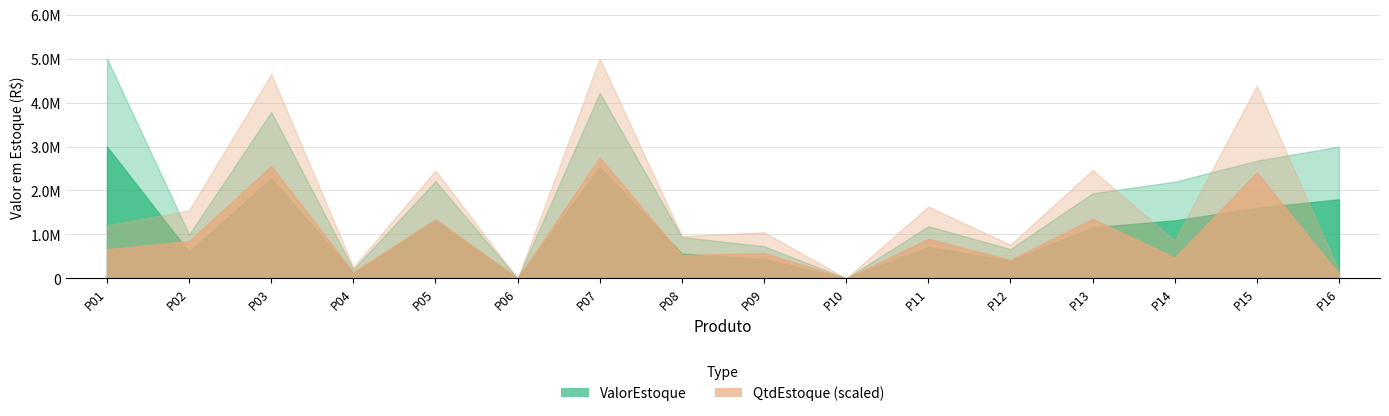

How many interior local valleys does the ValorEstoque series have?

5